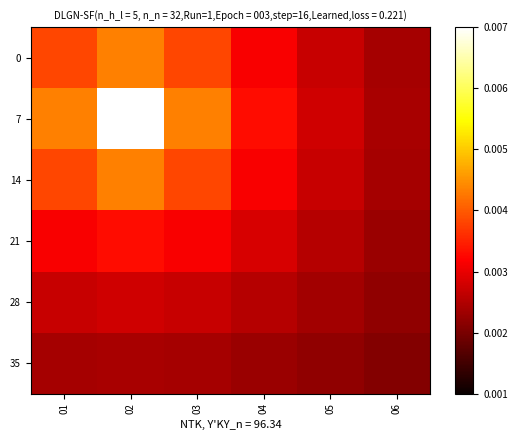

Which series has the widest spread of values?

7